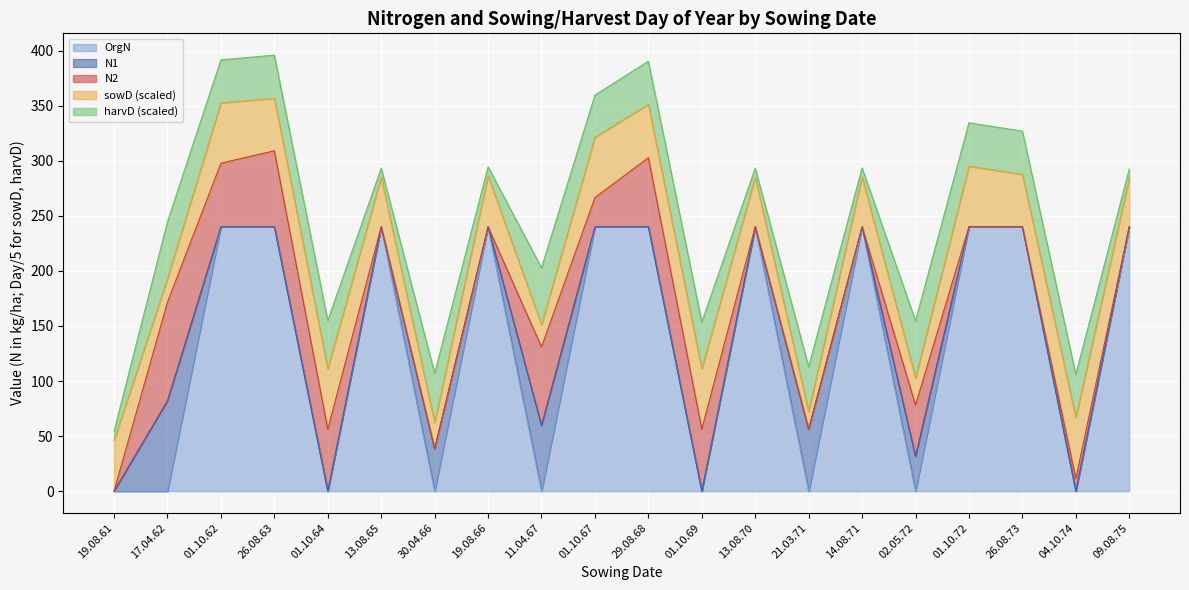

What is the difference between the maximum and minimum values in the N2 series?

89.5